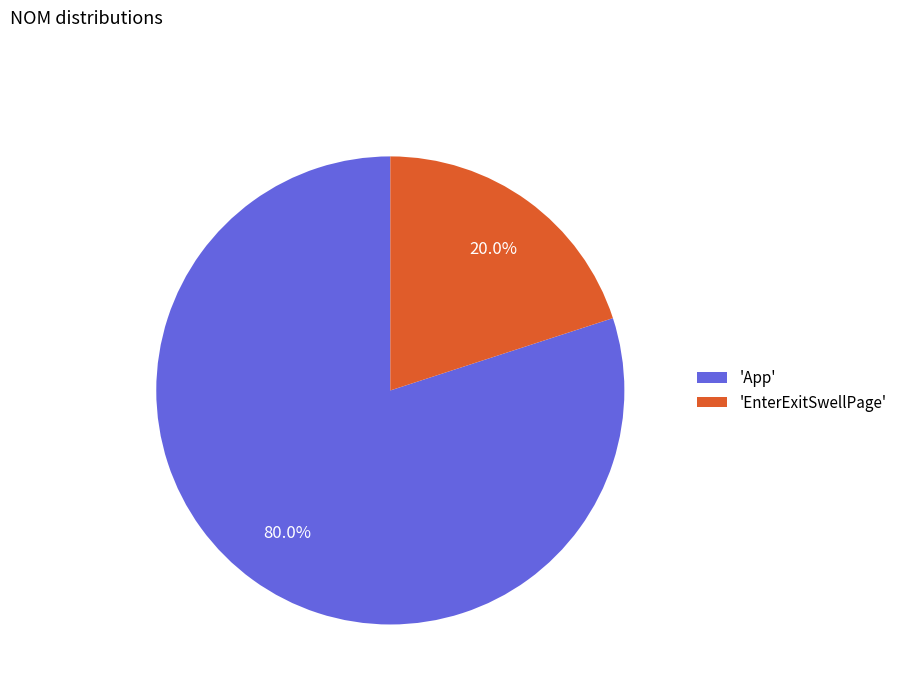

Combined, do 'EnterExitSwellPage' and 'App' account for over 50%?

Yes